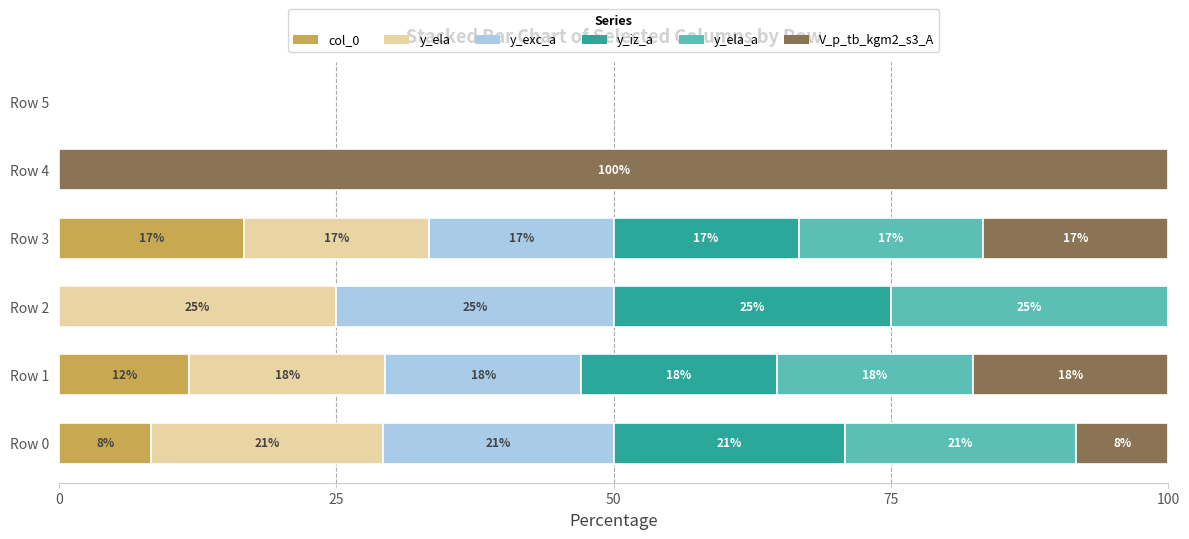

What are all the series names shown in the legend?

col_0, y_ela, y_exc_a, y_iz_a, y_ela_a, V_p_tb_kgm2_s3_A